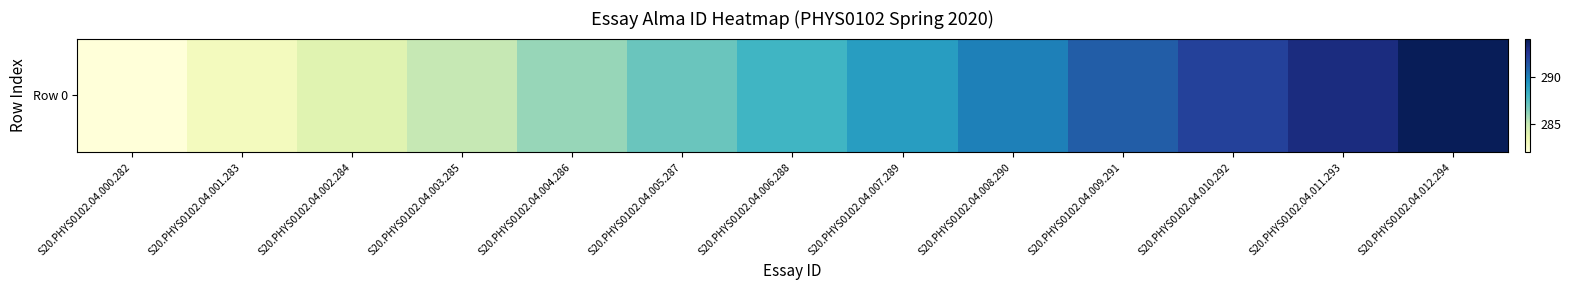

What is the sum of all values?

3744